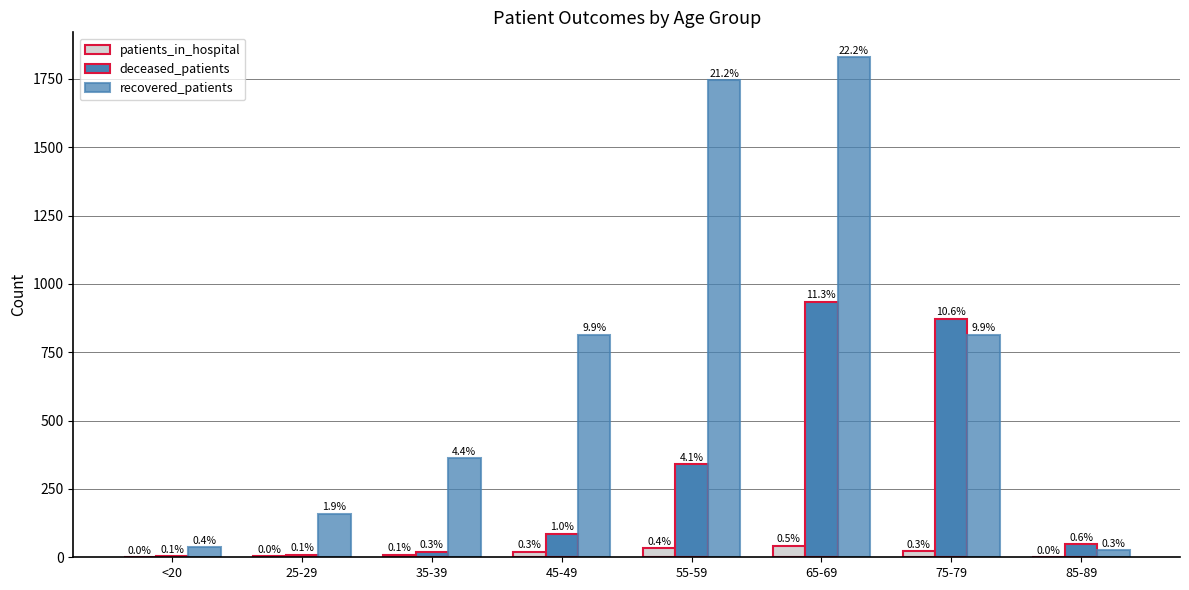

Rank the series by their average value, from highest to lowest.

recovered_patients, deceased_patients, patients_in_hospital